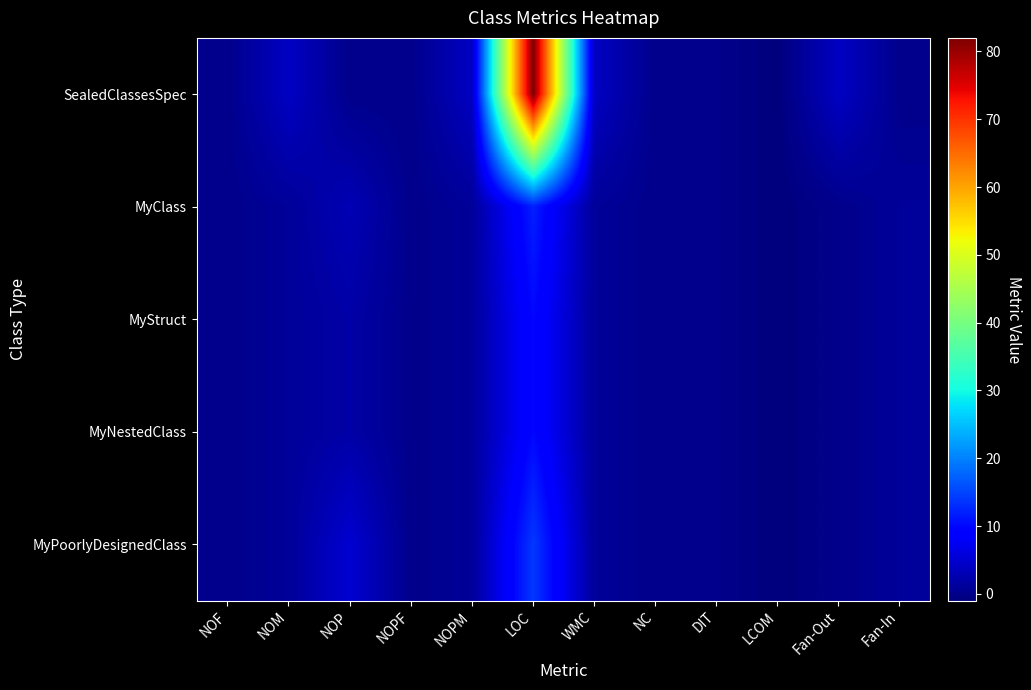

What is the difference between the highest and lowest values at LOC?

72